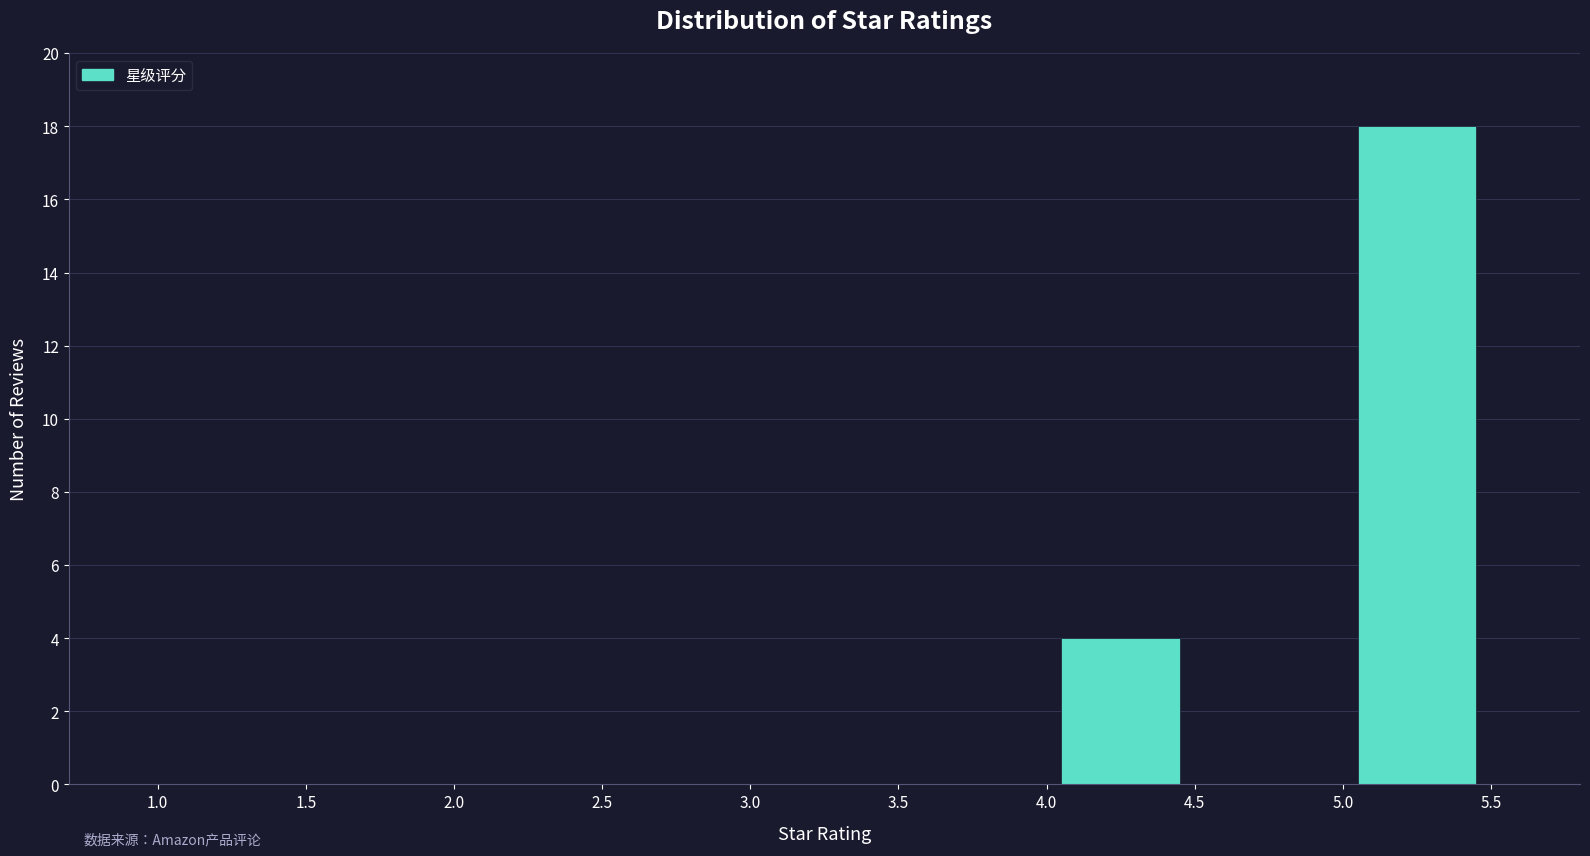

Reading left to right, transcribe this chart: for each bar, give the range it covers on the x-axis and its height. The values are not printed on the chart, so give them approximately, as read against the axis.

1.0 to 1.5: 0
1.5 to 2.0: 0
2.0 to 2.5: 0
2.5 to 3.0: 0
3.0 to 3.5: 0
3.5 to 4.0: 0
4.0 to 4.5: 4
4.5 to 5.0: 0
5.0 to 5.5: 18